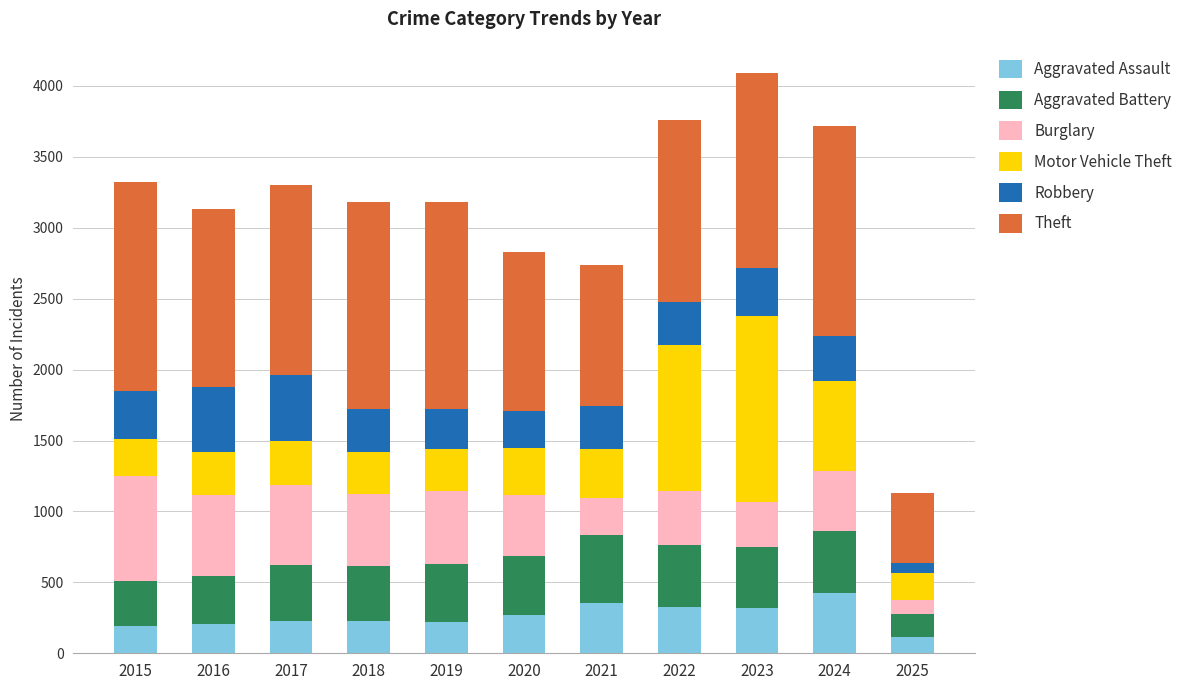

What is the total value across all series at 2017?

3298